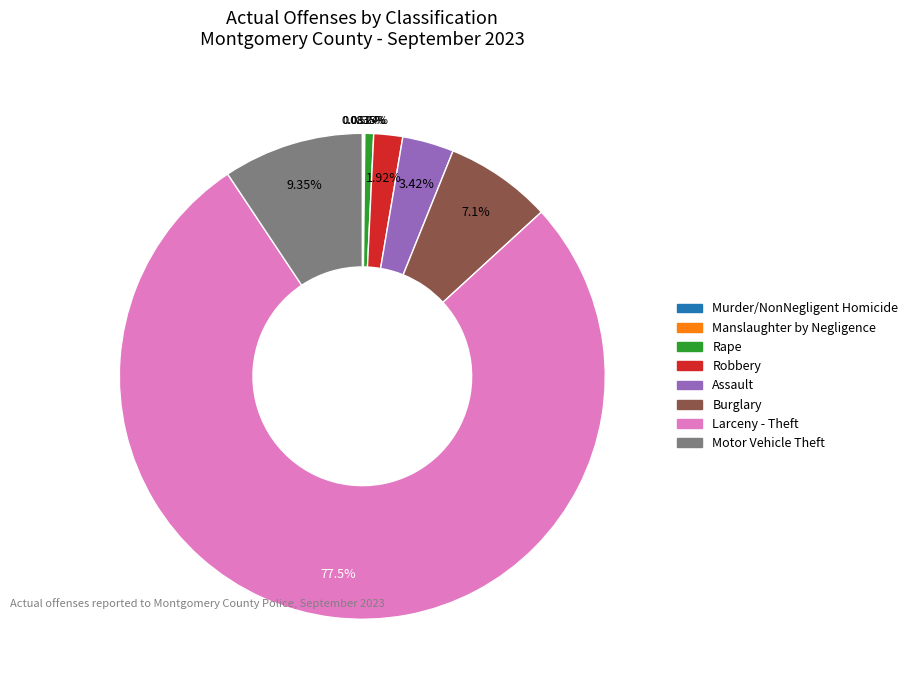

Which slice is the largest?

Larceny - Theft